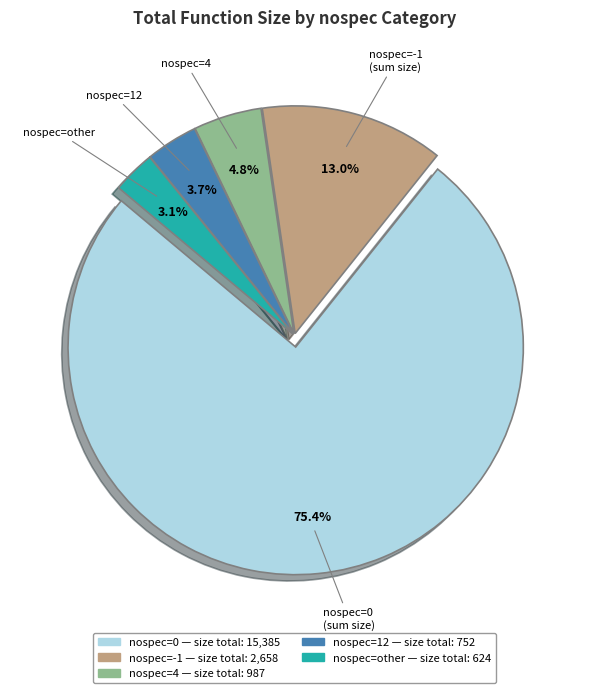

Does any single category account for the majority?

Yes